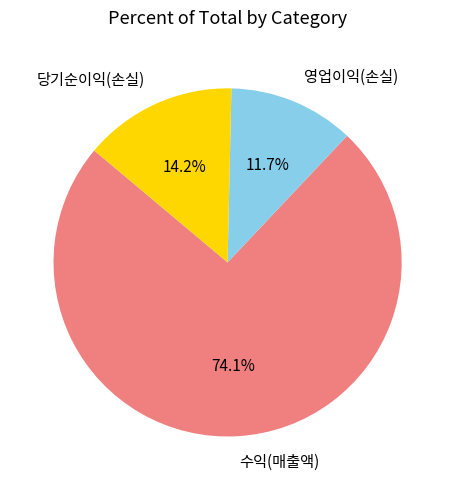

To the nearest percent, what is the difference between the largest and smallest slice percentages?

62%